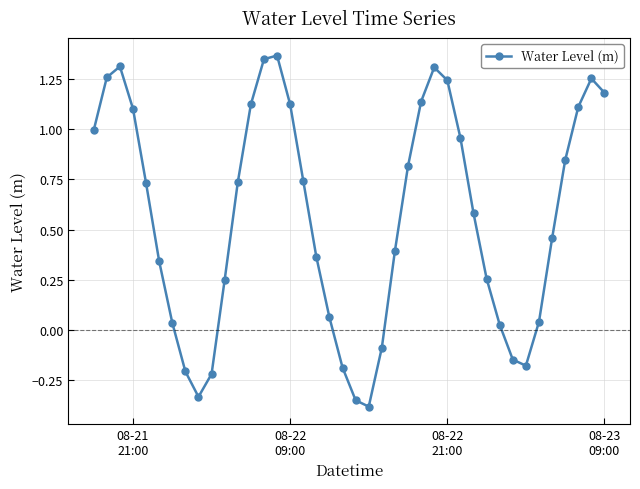

Count the number of data series in this chart.

1